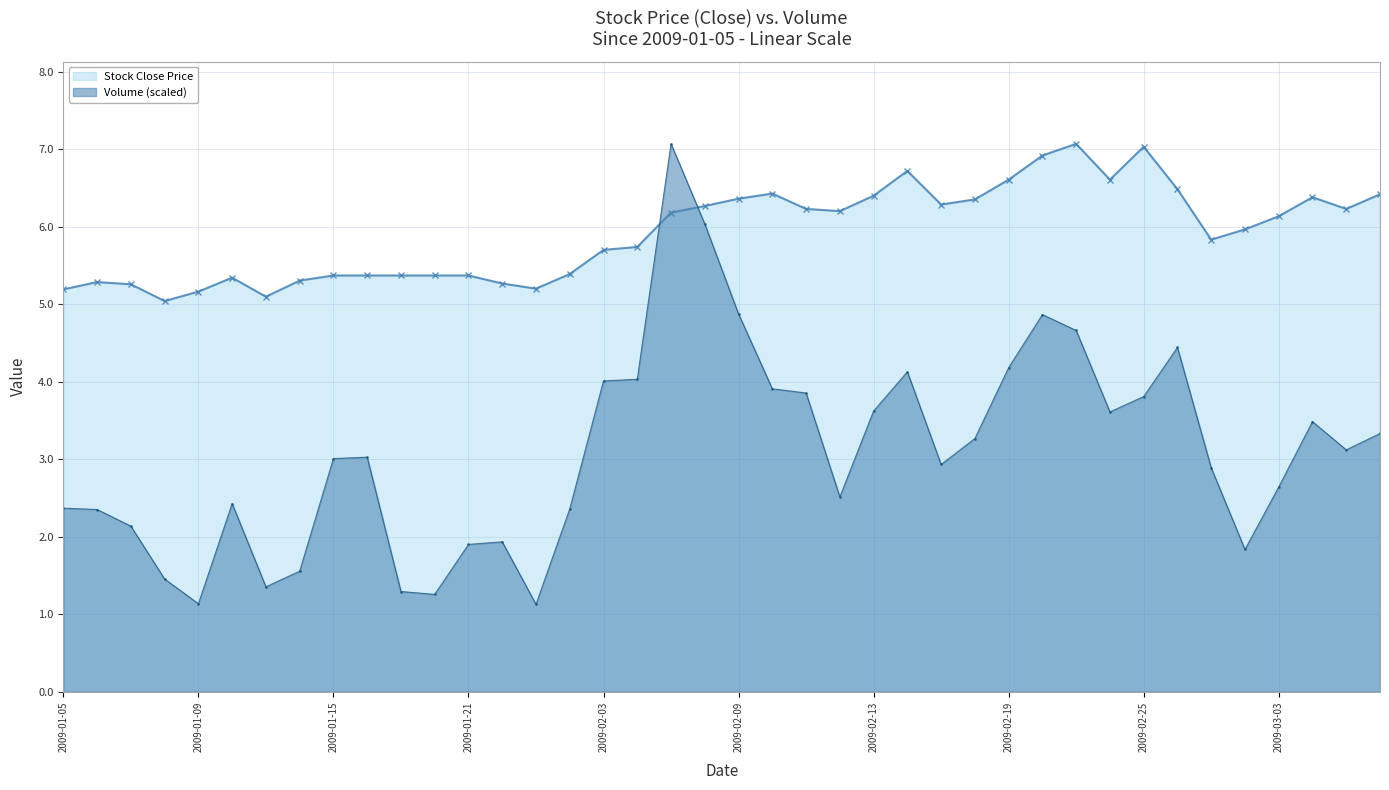

Which series ends up on top after the final intersection of close and volume?

close